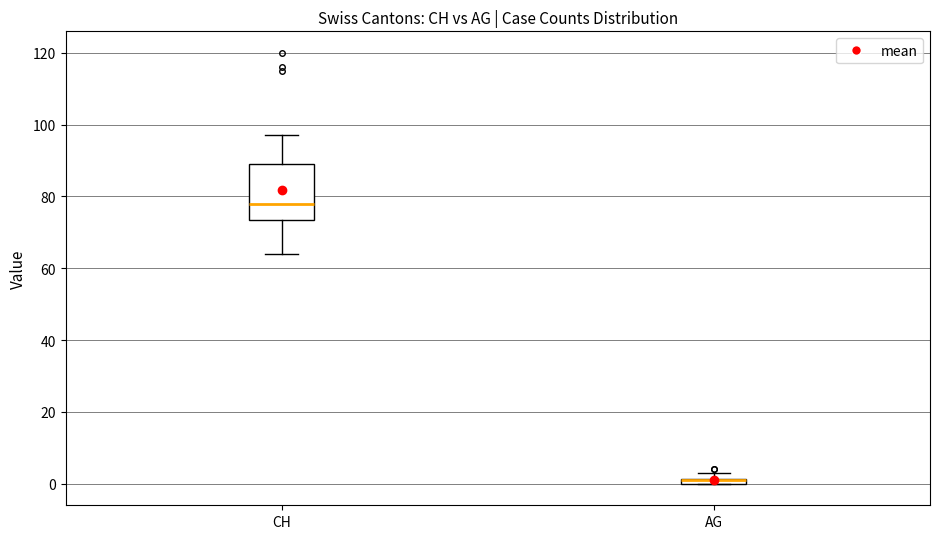

Which box is the tallest, from its lower edge to its upper edge?

CH